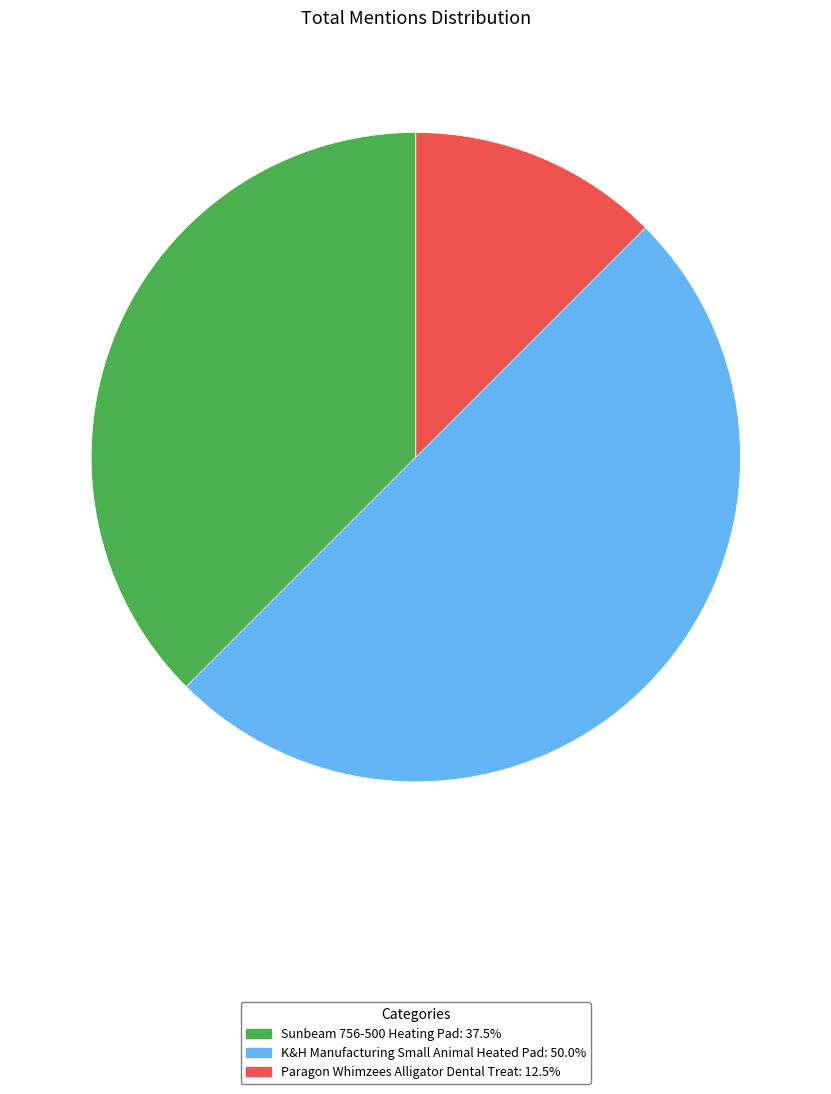

Is the sum of K&H Manufacturing Small Animal Heated Pad and Sunbeam 756-500 Heating Pad greater than half?

Yes